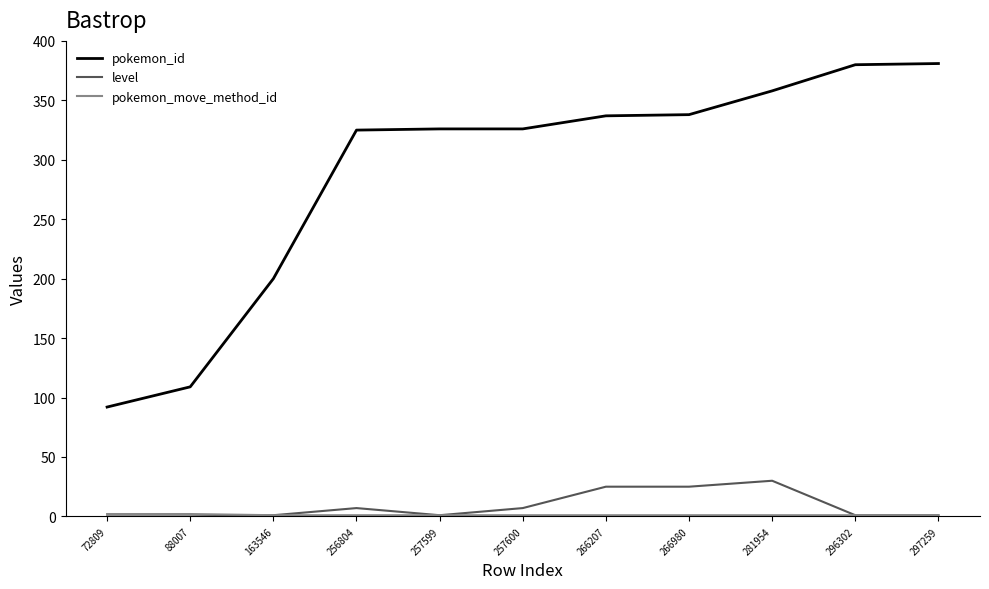

What is the sum of the pokemon_id values at 297259 and 266207?

718